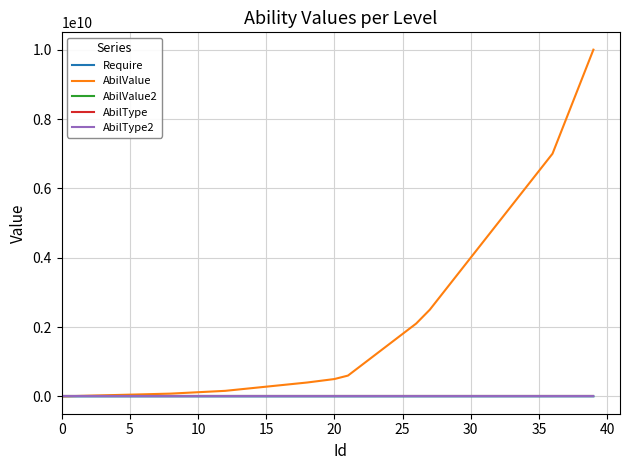

Which series has the largest range (max minus min)?

AbilValue